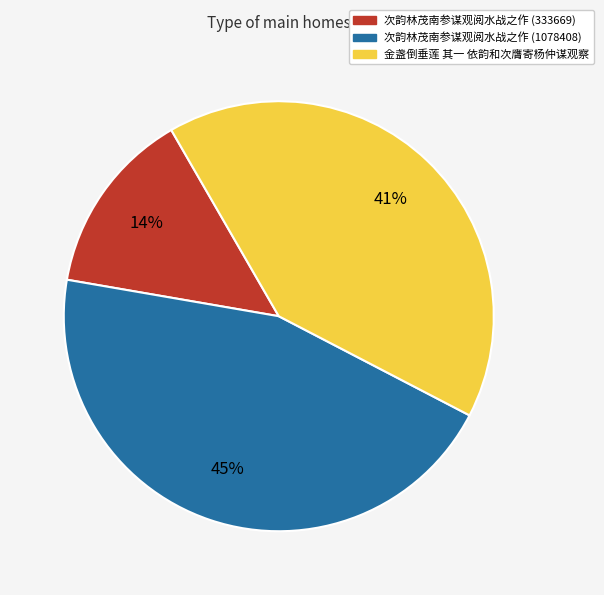

To the nearest percent, what is the average slice percentage?

33%